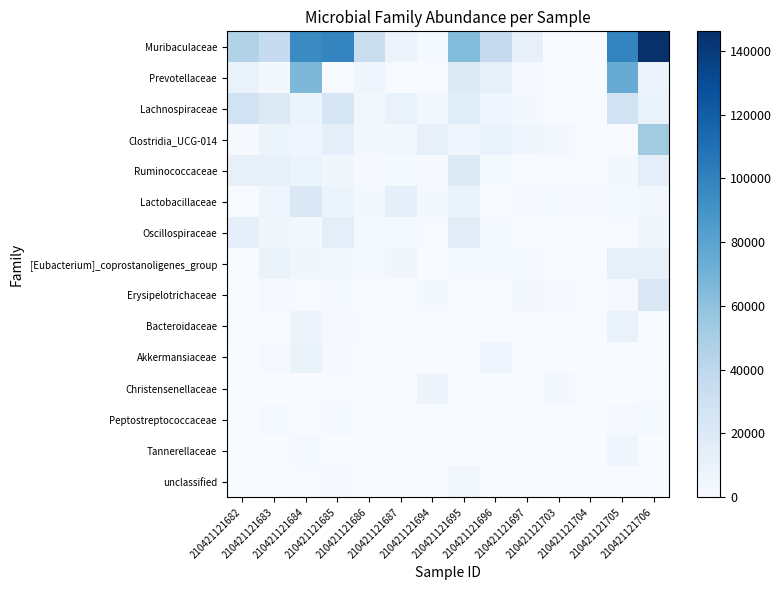

At which category is the sum across all series the highest?

210421121706